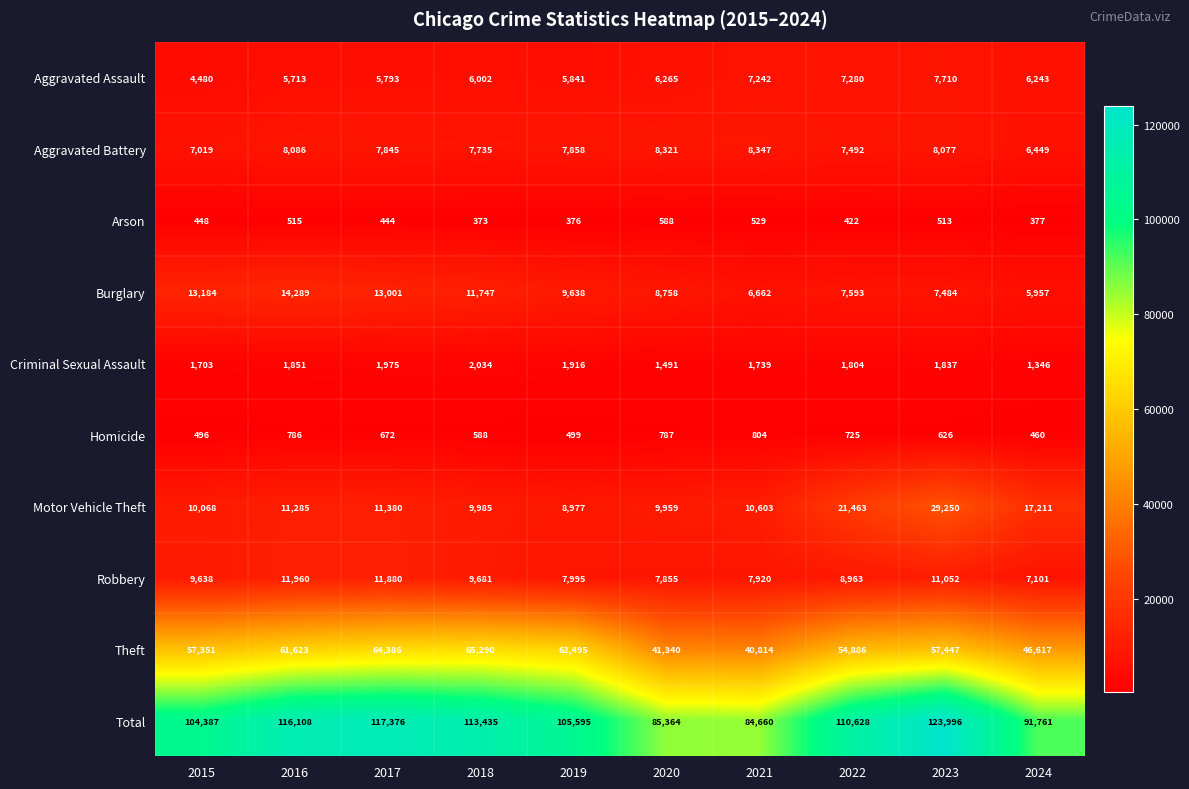

What is the sum of all Total values?

1053310